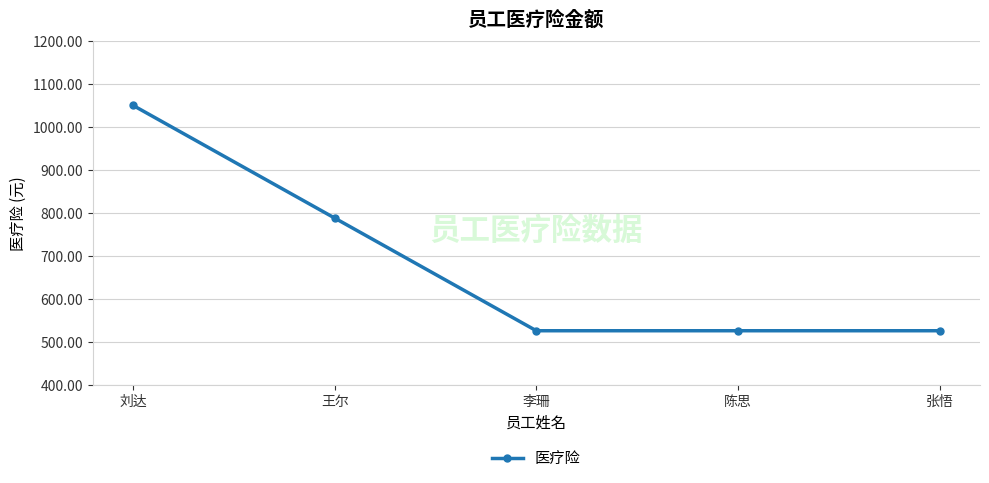

What is the value of the 1st point from the left?

1050.5